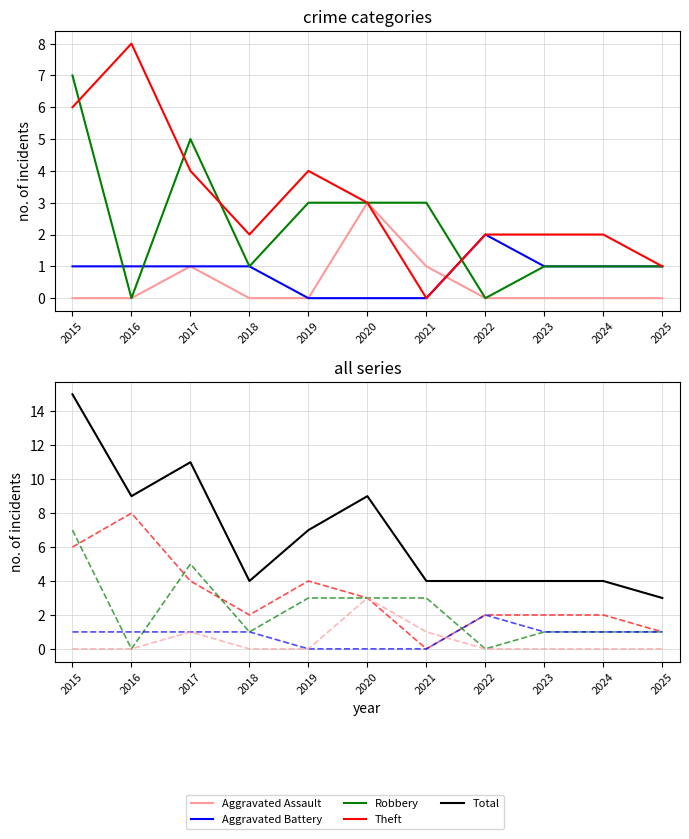

Between 2023 and 2019, which is larger?

2023